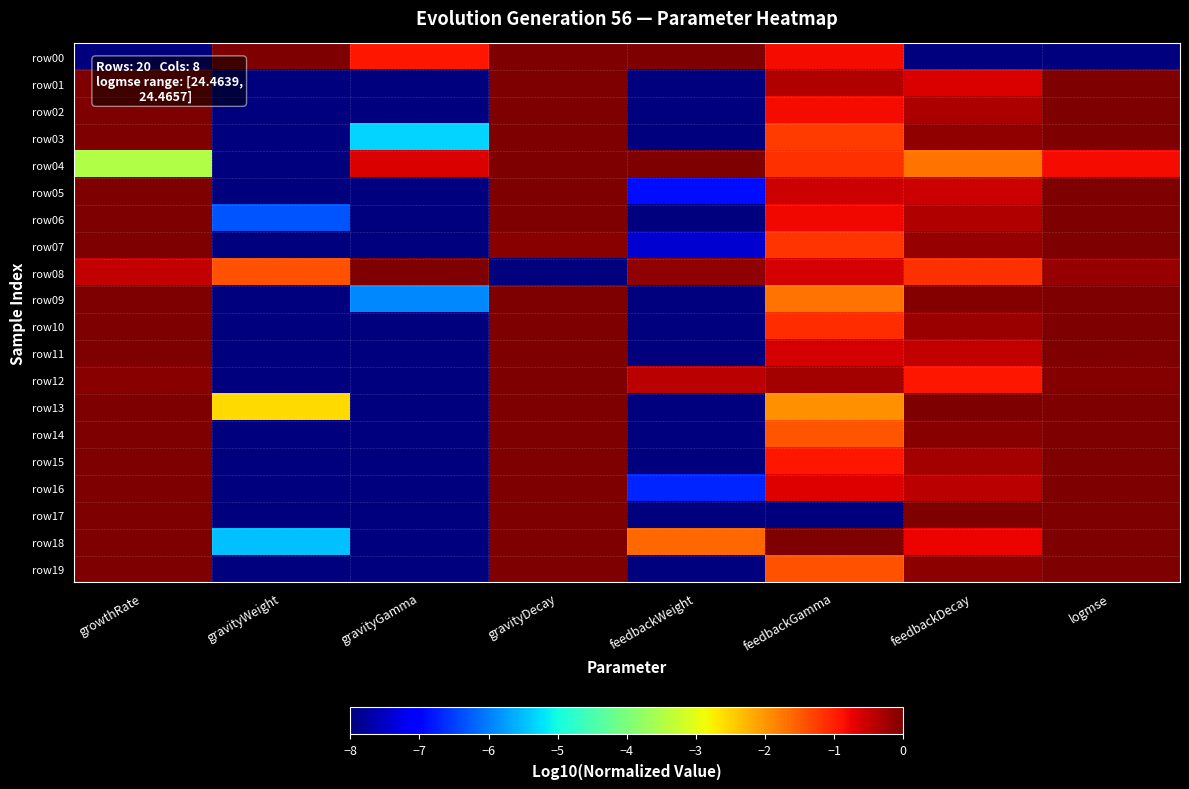

Reading right to left, what are all the values shown in this chart?

row00: logmse=-8.0	feedbackDecay=-8.0	feedbackGamma=-0.8	feedbackWeight=0.0	gravityDecay=0.0	gravityGamma=-0.9	gravityWeight=0.0	growthRate=-8.0
row01: logmse=-0.0	feedbackDecay=-0.6	feedbackGamma=-0.4	feedbackWeight=-8.0	gravityDecay=0.0	gravityGamma=-8.0	gravityWeight=-8.0	growthRate=0.0
row02: logmse=-0.0	feedbackDecay=-0.3	feedbackGamma=-0.8	feedbackWeight=-8.0	gravityDecay=0.0	gravityGamma=-8.0	gravityWeight=-8.0	growthRate=-0.0
row03: logmse=-0.0	feedbackDecay=-0.1	feedbackGamma=-1.2	feedbackWeight=-8.0	gravityDecay=0.0	gravityGamma=-5.3	gravityWeight=-8.0	growthRate=-0.0
row04: logmse=-0.8	feedbackDecay=-1.7	feedbackGamma=-1.2	feedbackWeight=0.0	gravityDecay=0.0	gravityGamma=-0.6	gravityWeight=-8.0	growthRate=-3.5
row05: logmse=-0.0	feedbackDecay=-0.6	feedbackGamma=-0.6	feedbackWeight=-6.9	gravityDecay=-0.0	gravityGamma=-8.0	gravityWeight=-8.0	growthRate=-0.0
row06: logmse=-0.0	feedbackDecay=-0.4	feedbackGamma=-0.8	feedbackWeight=-8.0	gravityDecay=-0.0	gravityGamma=-8.0	gravityWeight=-6.3	growthRate=-0.0
row07: logmse=-0.0	feedbackDecay=-0.2	feedbackGamma=-1.2	feedbackWeight=-7.4	gravityDecay=-0.1	gravityGamma=-8.0	gravityWeight=-8.0	growthRate=-0.0
row08: logmse=-0.2	feedbackDecay=-1.1	feedbackGamma=-0.6	feedbackWeight=-0.1	gravityDecay=-8.0	gravityGamma=0.0	gravityWeight=-1.4	growthRate=-0.5
row09: logmse=-0.0	feedbackDecay=-0.0	feedbackGamma=-1.7	feedbackWeight=-8.0	gravityDecay=-0.0	gravityGamma=-5.9	gravityWeight=-8.0	growthRate=-0.0
row10: logmse=0.0	feedbackDecay=-0.2	feedbackGamma=-1.1	feedbackWeight=-8.0	gravityDecay=-0.0	gravityGamma=-8.0	gravityWeight=-8.0	growthRate=-0.0
row11: logmse=-0.0	feedbackDecay=-0.5	feedbackGamma=-0.6	feedbackWeight=-8.0	gravityDecay=-0.0	gravityGamma=-8.0	gravityWeight=-8.0	growthRate=-0.0
row12: logmse=-0.0	feedbackDecay=-0.9	feedbackGamma=-0.3	feedbackWeight=-0.4	gravityDecay=0.0	gravityGamma=-8.0	gravityWeight=-8.0	growthRate=-0.1
row13: logmse=-0.0	feedbackDecay=-0.0	feedbackGamma=-2.0	feedbackWeight=-8.0	gravityDecay=0.0	gravityGamma=-8.0	gravityWeight=-2.6	growthRate=-0.0
row14: logmse=-0.0	feedbackDecay=-0.1	feedbackGamma=-1.4	feedbackWeight=-8.0	gravityDecay=0.0	gravityGamma=-8.0	gravityWeight=-8.0	growthRate=-0.0
row15: logmse=-0.0	feedbackDecay=-0.3	feedbackGamma=-0.9	feedbackWeight=-8.0	gravityDecay=-0.0	gravityGamma=-8.0	gravityWeight=-8.0	growthRate=-0.0
row16: logmse=-0.0	feedbackDecay=-0.4	feedbackGamma=-0.7	feedbackWeight=-6.7	gravityDecay=0.0	gravityGamma=-8.0	gravityWeight=-8.0	growthRate=-0.0
row17: logmse=-0.0	feedbackDecay=0.0	feedbackGamma=-8.0	feedbackWeight=-8.0	gravityDecay=0.0	gravityGamma=-8.0	gravityWeight=-8.0	growthRate=-0.0
row18: logmse=-0.0	feedbackDecay=-0.8	feedbackGamma=0.0	feedbackWeight=-1.6	gravityDecay=0.0	gravityGamma=-8.0	gravityWeight=-5.5	growthRate=-0.0
row19: logmse=-0.0	feedbackDecay=-0.1	feedbackGamma=-1.4	feedbackWeight=-8.0	gravityDecay=-0.0	gravityGamma=-8.0	gravityWeight=-8.0	growthRate=-0.0